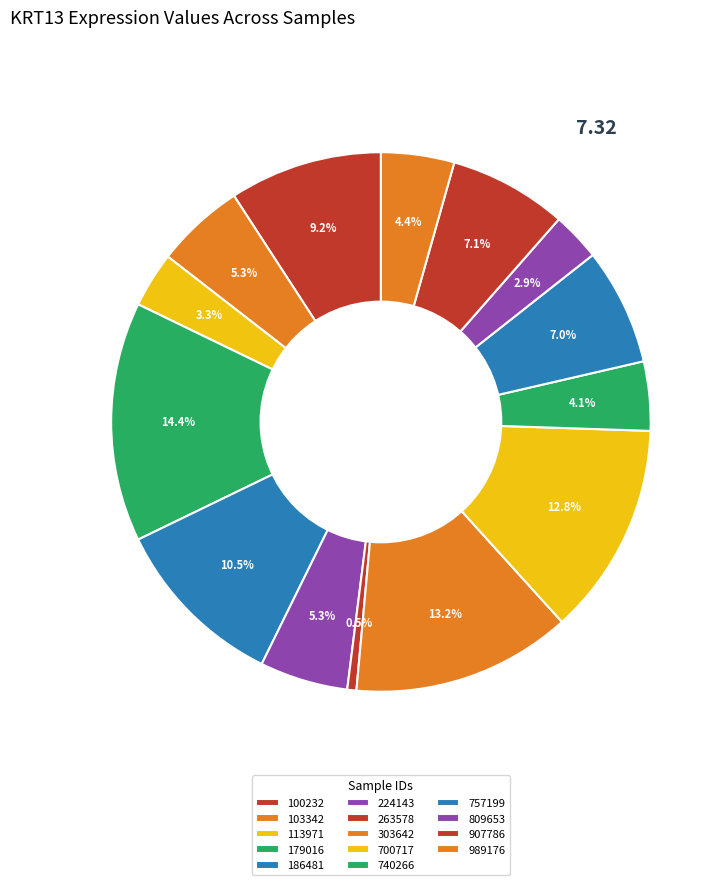

How much of the chart is everything except 989176?

95.6%